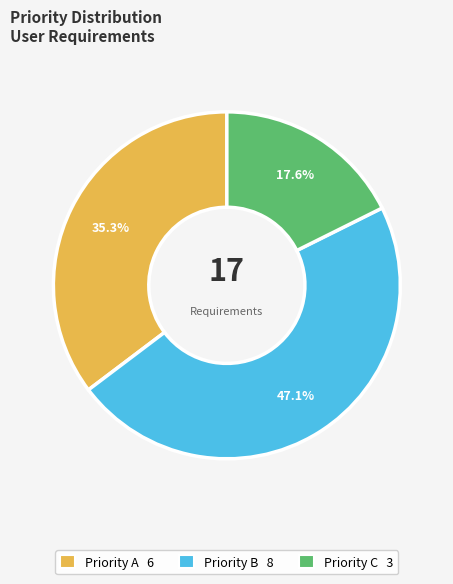

Does any single category account for the majority?

No